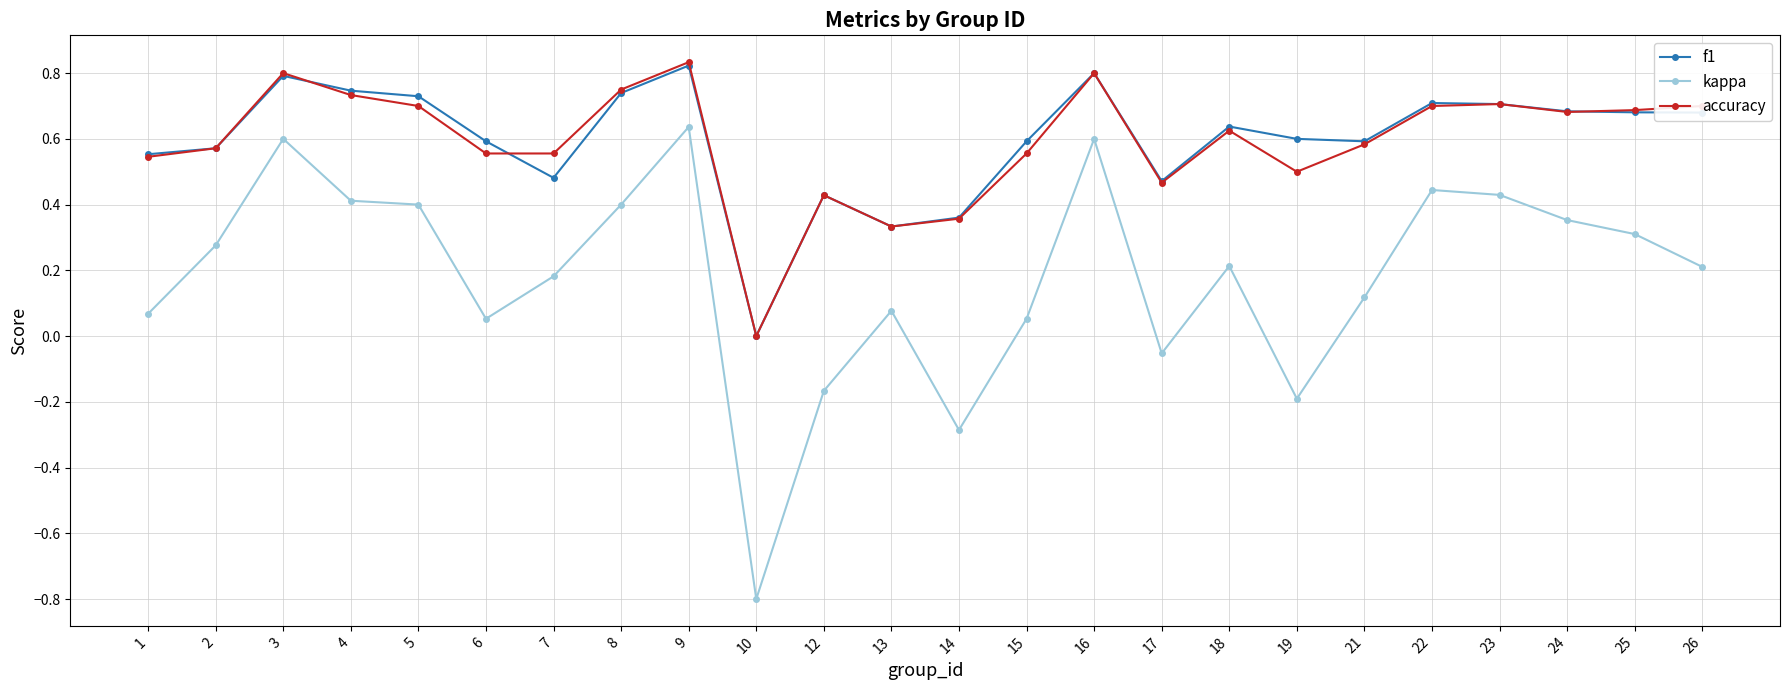

At which label does kappa first exceed 0?

1